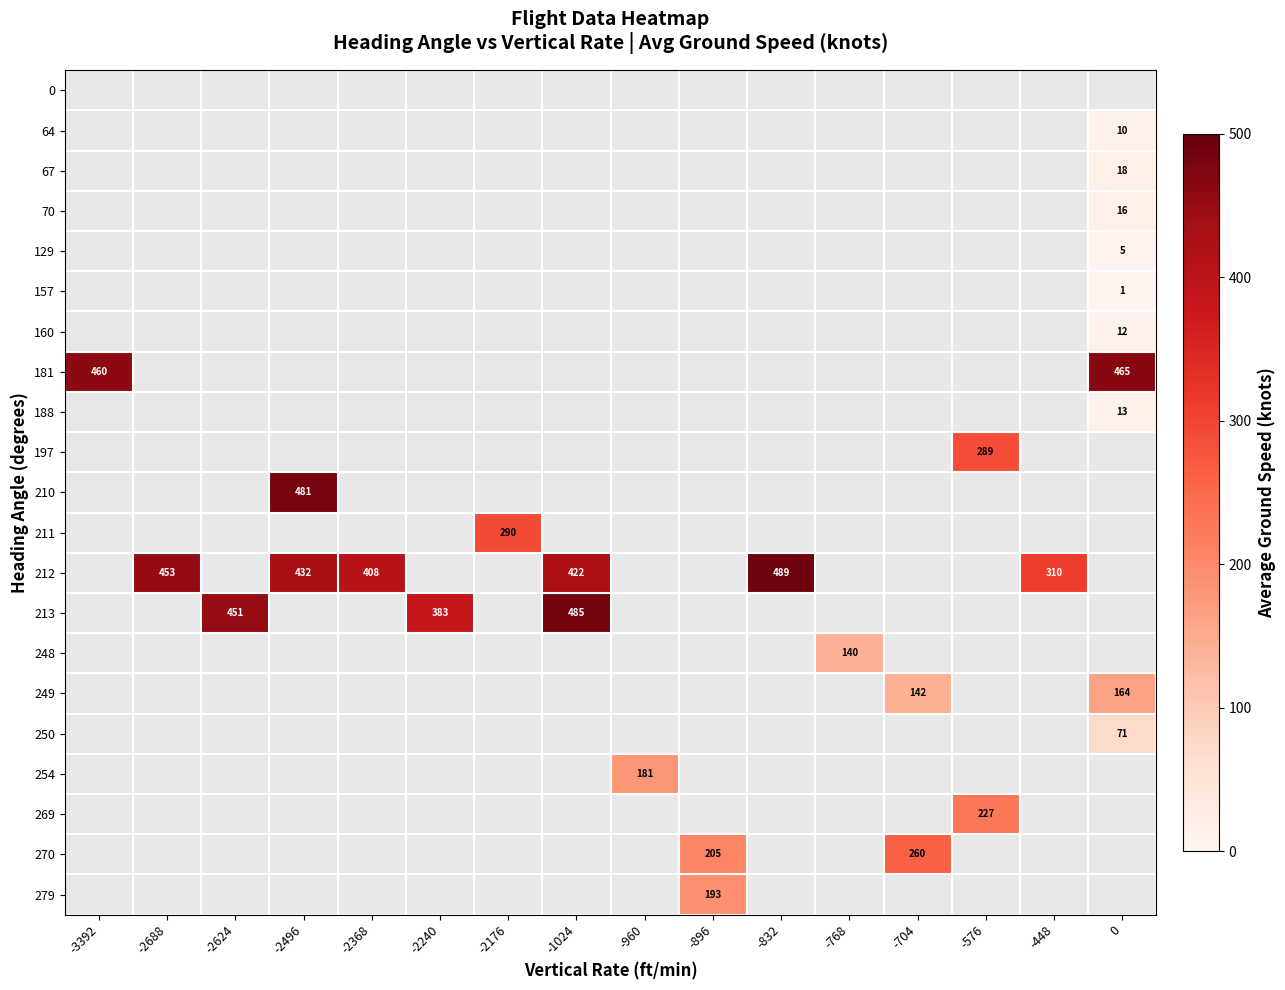

How many positive values does the 279 series have?

1